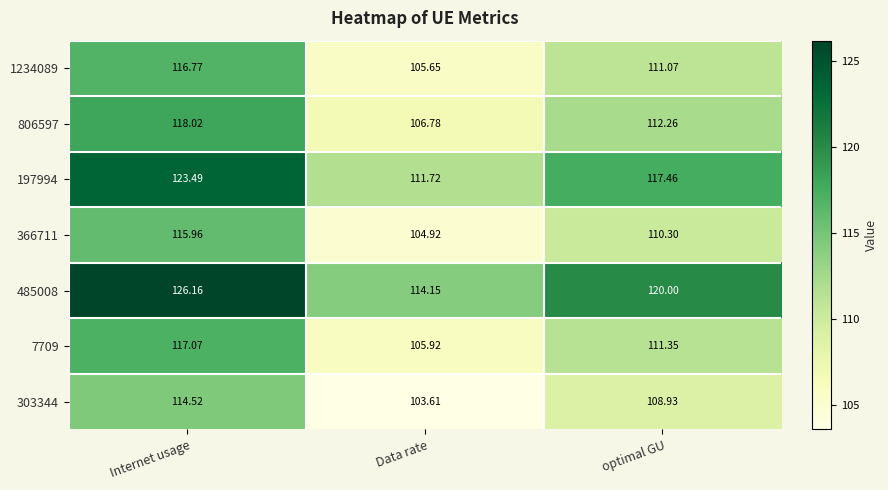

Rank the categories by 485008 value from highest to lowest.

Internet usage, optimal GU, Data rate